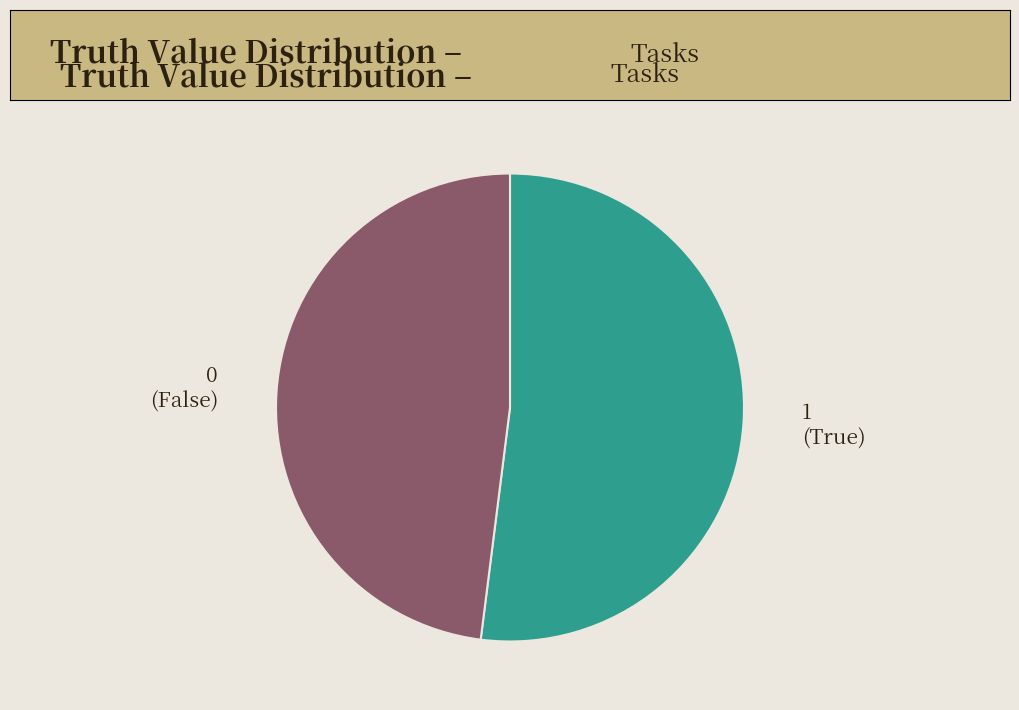

What is the majority slice?

1